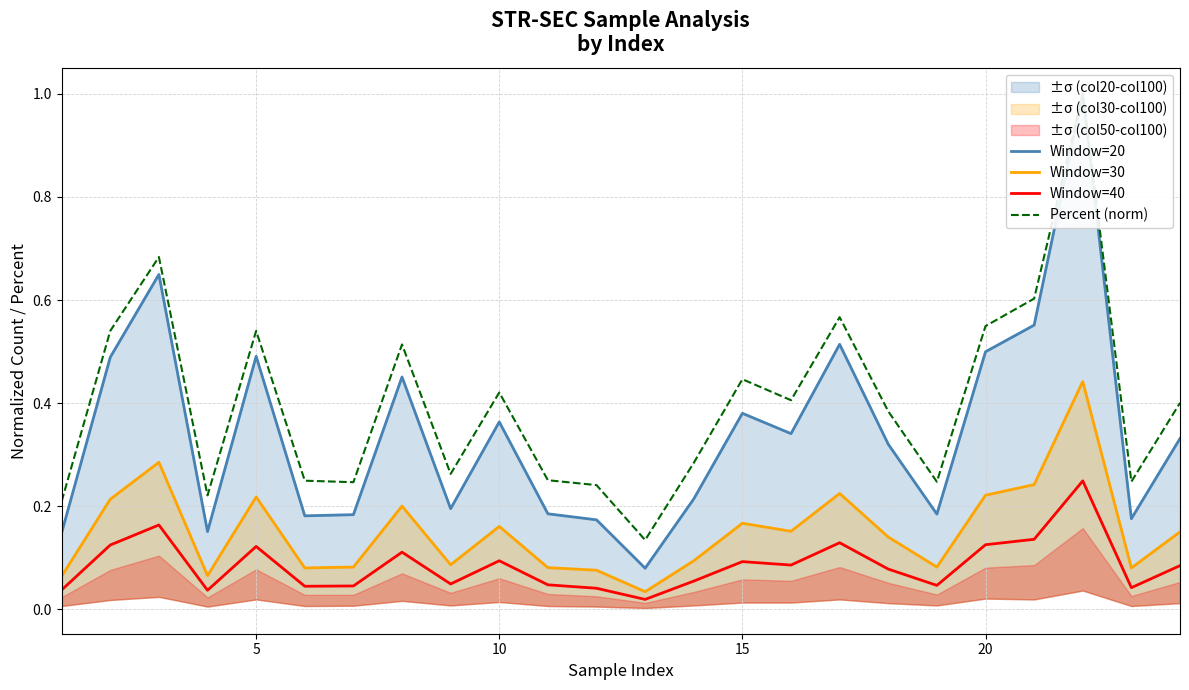

Which series has the largest total across all categories?

Percent (norm)